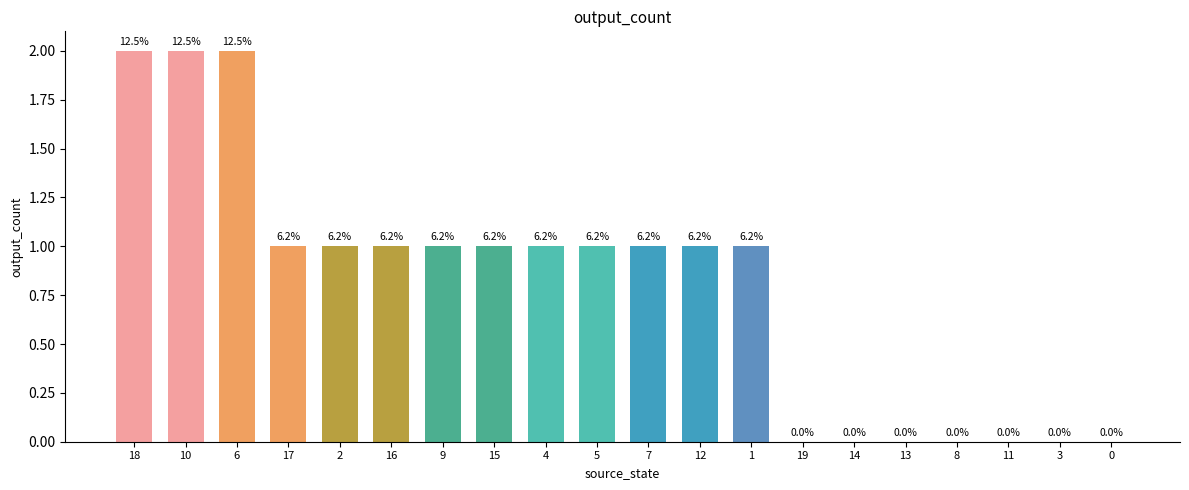

Reading left to right, transcribe all the data shown in this chart.

2	2	2	1	1	1	1	1	1	1	1	1	1	0	0	0	0	0	0	0